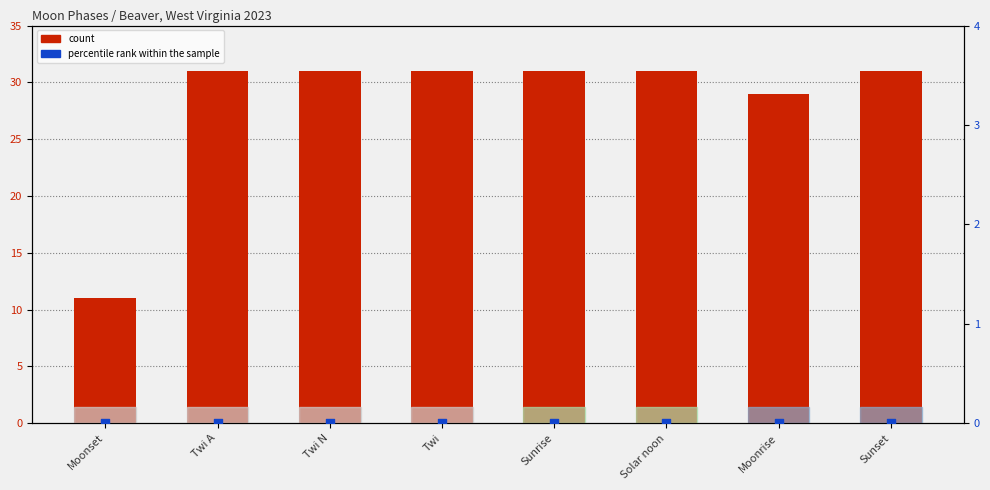

Is the value of percentile rank within the sample at Solar noon greater than the value of count at Twi N?

No